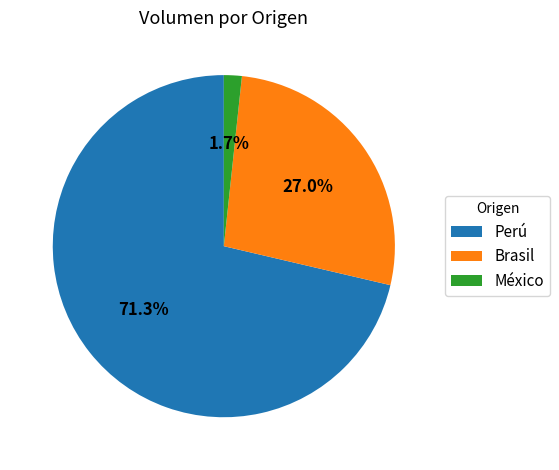

How many slices are in this pie chart?

3